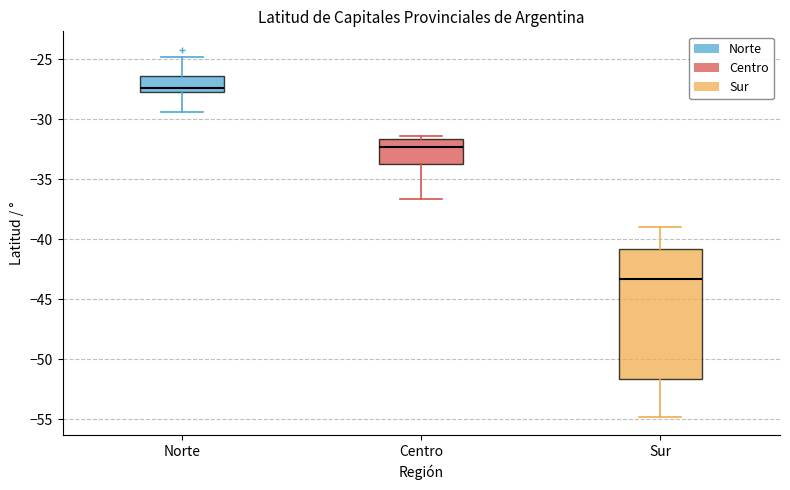

Where is the lower edge of the box for Norte on the y-axis? The values are not printed on the chart, so give them approximately, as read against the axis.

-27.5